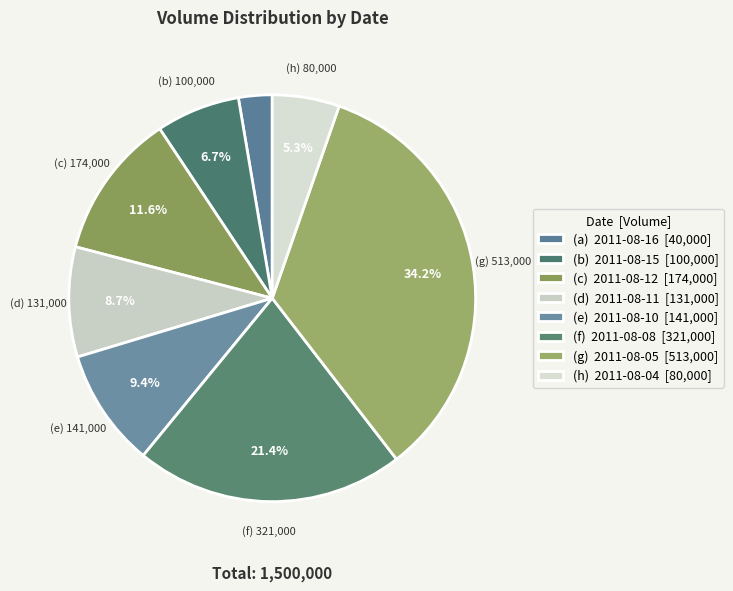

To the nearest percent, what is the difference between the largest and smallest slice percentages?

32%